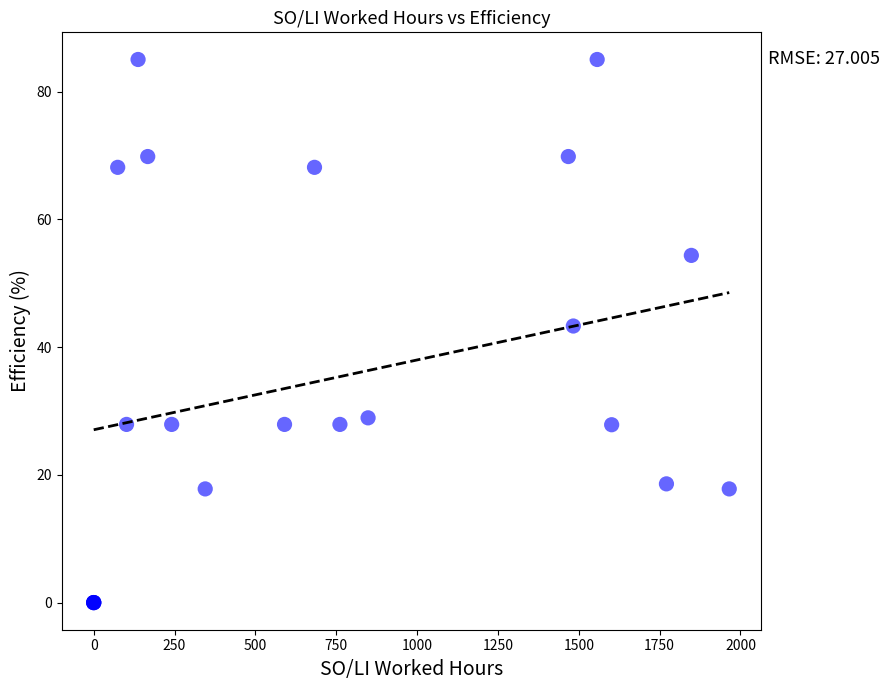

What Y value in the scatter plot is closest to 42?

43.3